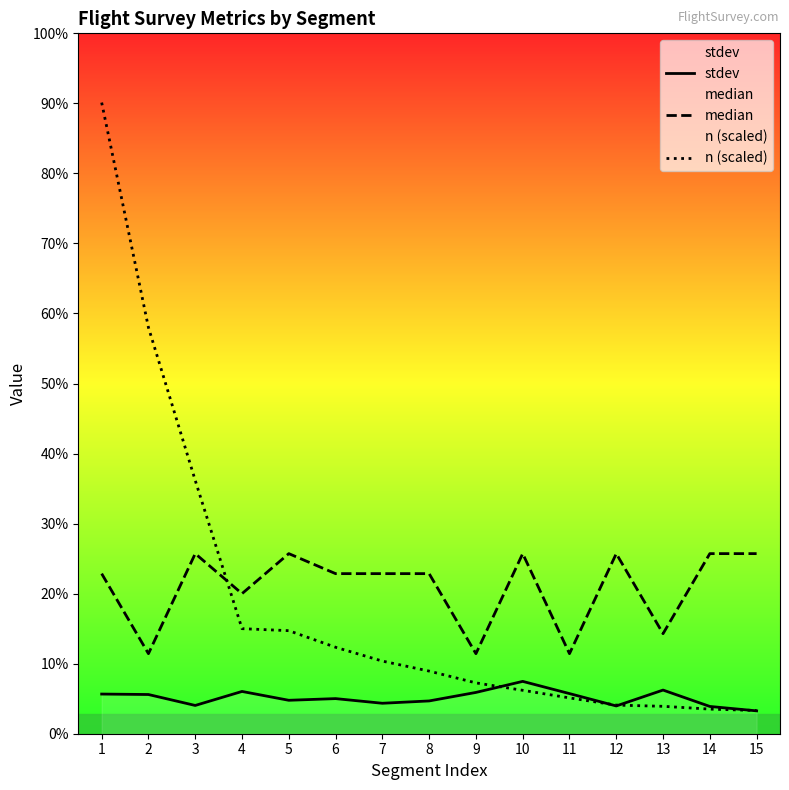

Which series has the widest spread of values?

n (scaled)